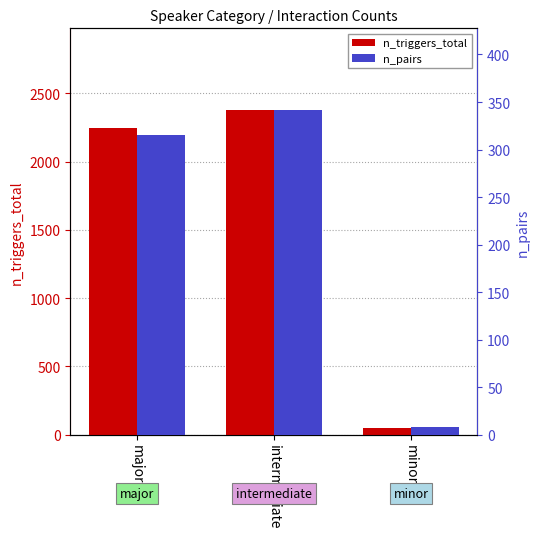

What are all the series names shown in the legend?

n_triggers_total, n_pairs